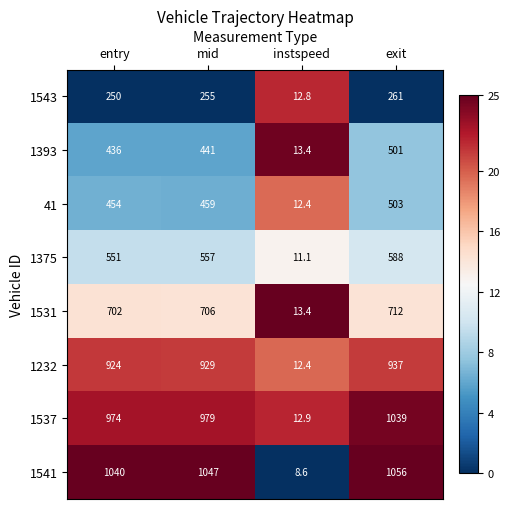

Count the number of categories in the chart.

4